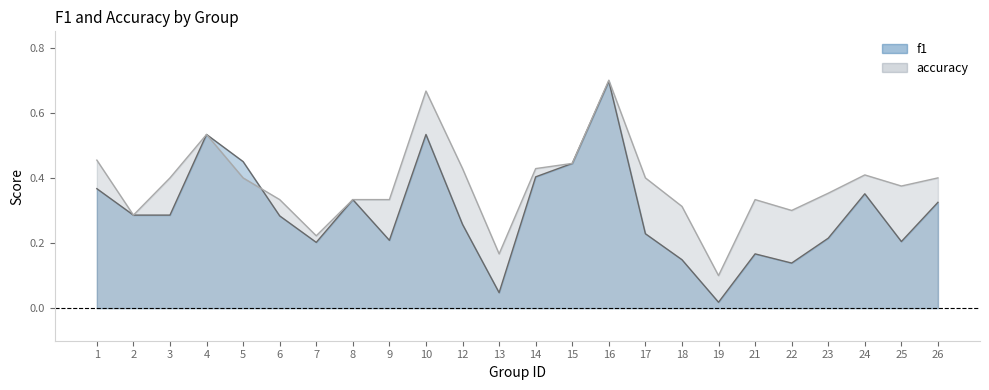

Count the number of categories in the chart.

24